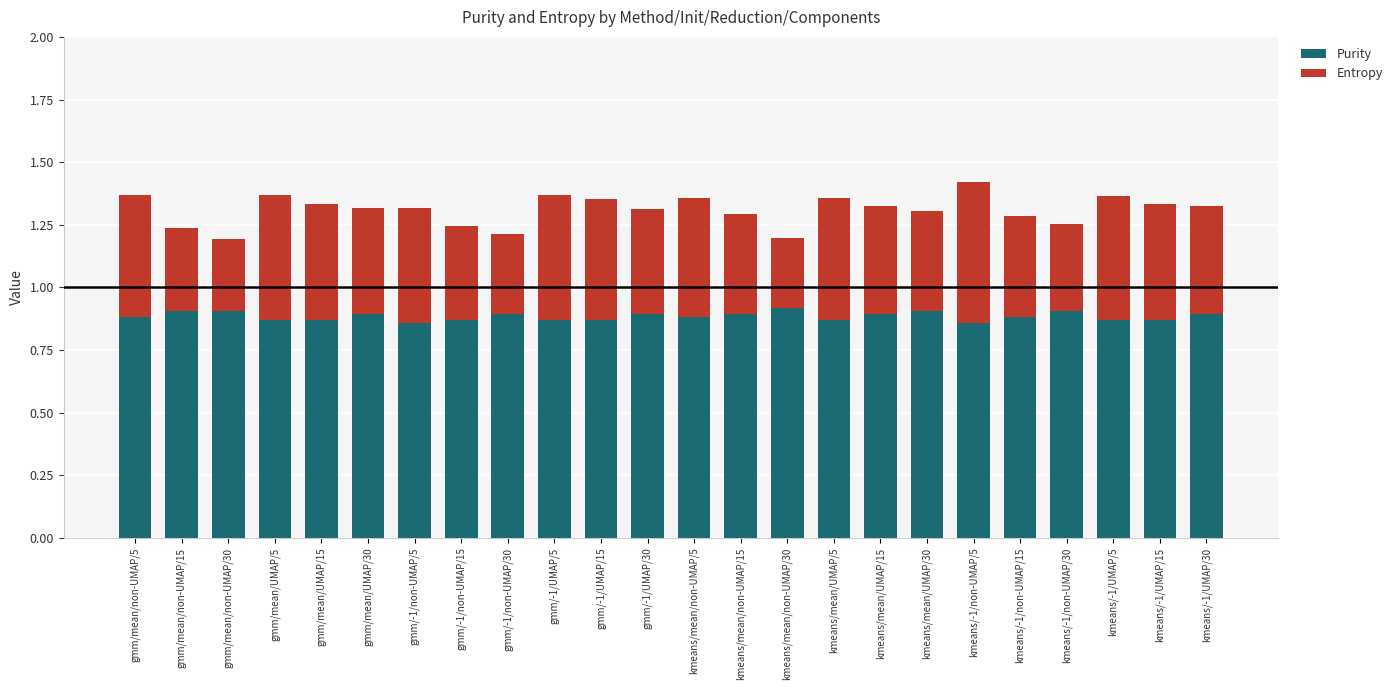

The value of Purity at gmm/mean/UMAP/5 is 0.9. True or false?

True